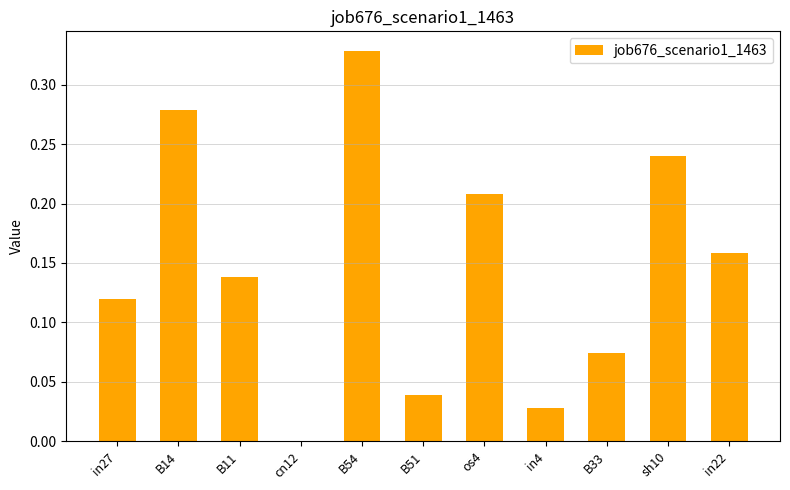

The value at B54 is 0.5. True or false?

False